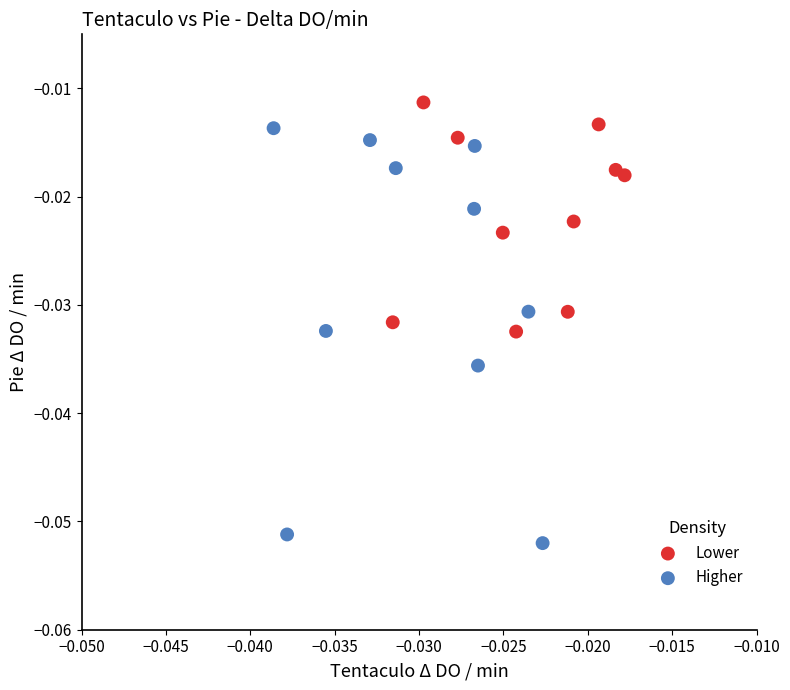

Which series has the widest spread of Y values?

Higher